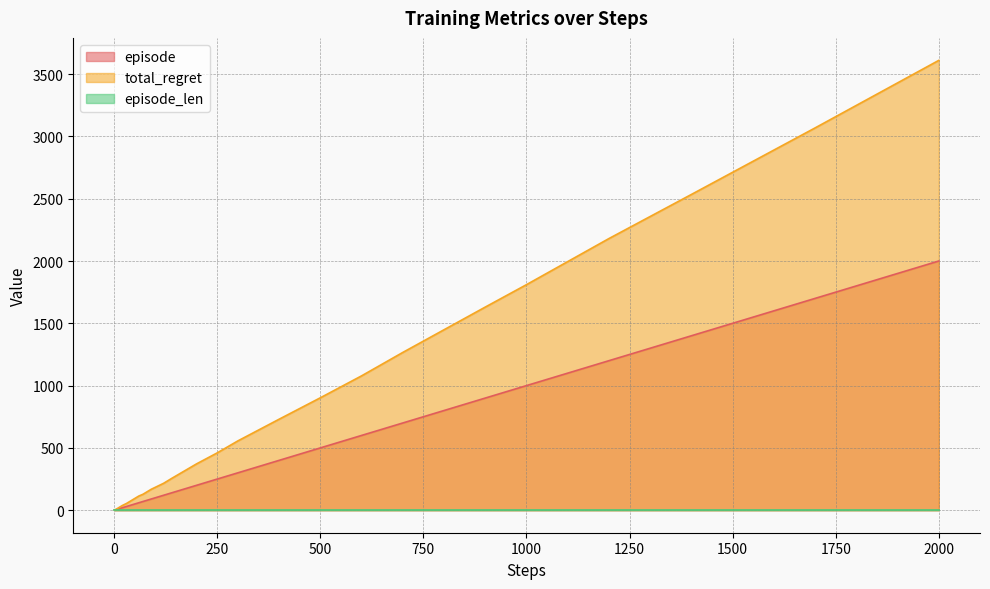

Which label corresponds to the largest value in the chart?

2000